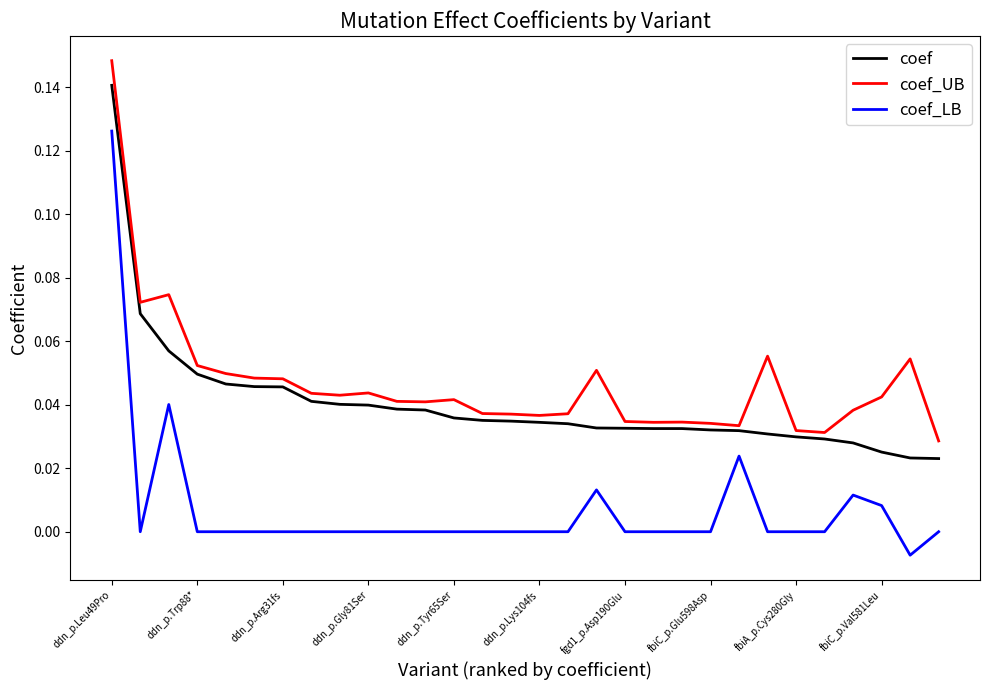

True or false: coef_LB and coef intersect in this chart.

False